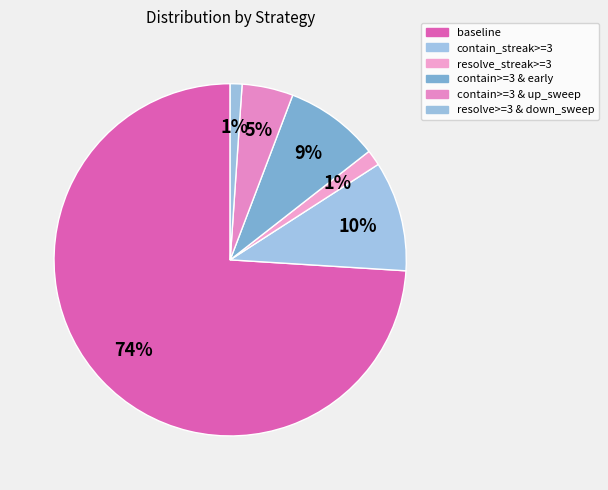

To the nearest percent, what percentage of the pie is baseline?

74%